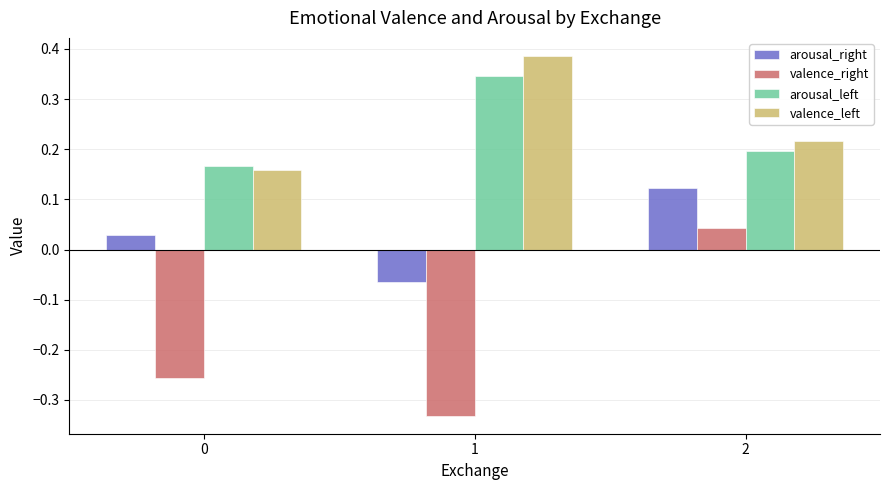

What is the sum of all arousal_left values?

0.7